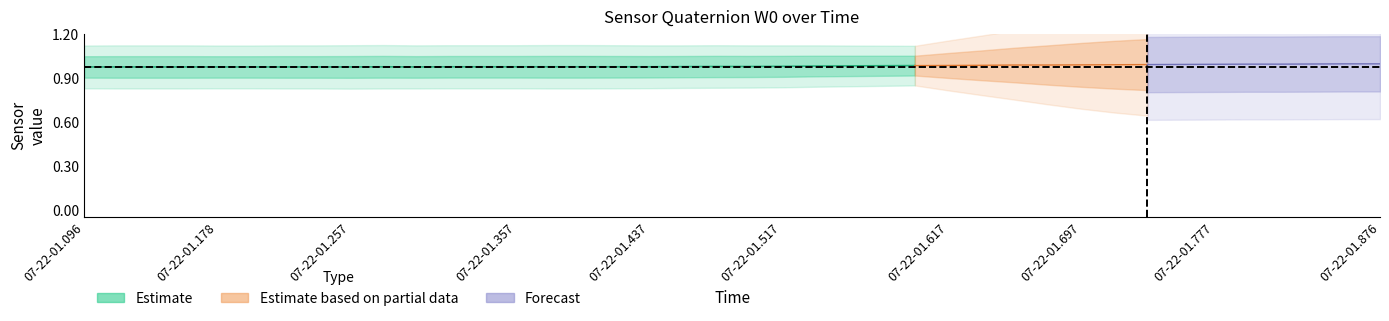

True or false: X0 has a value of 0.1 at 6.

False